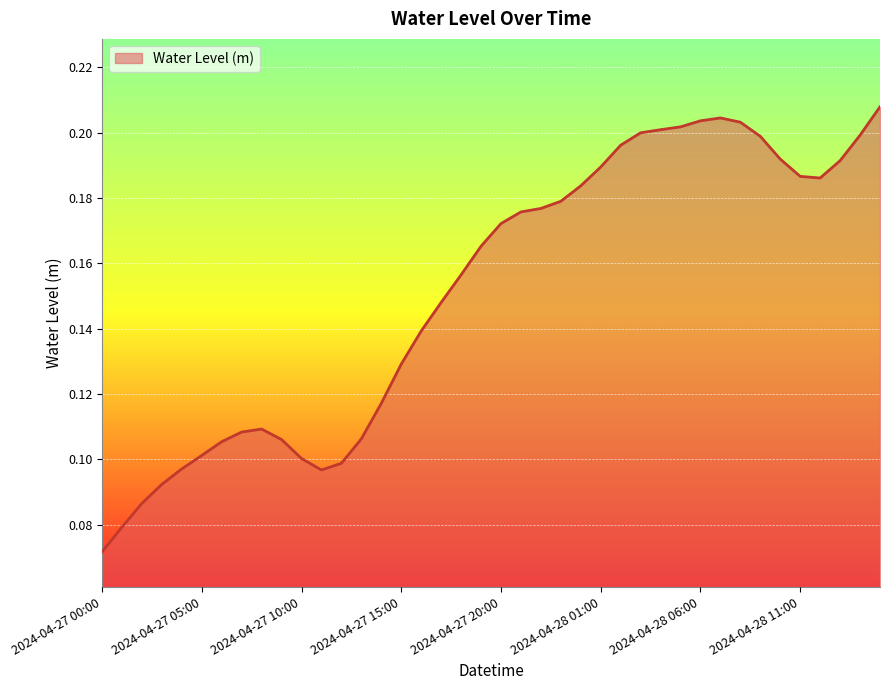

How many lines are shown in the chart?

1